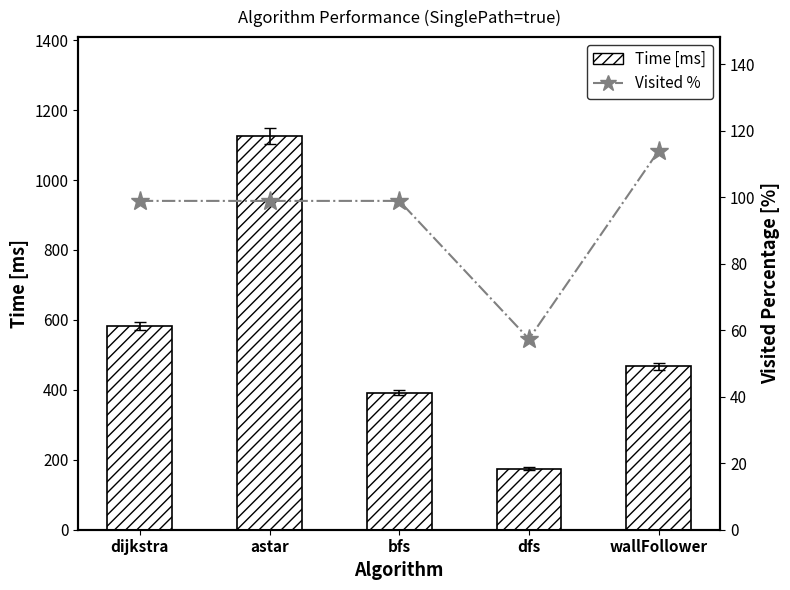

Which category has the highest value in the Time [ms] series?

astar